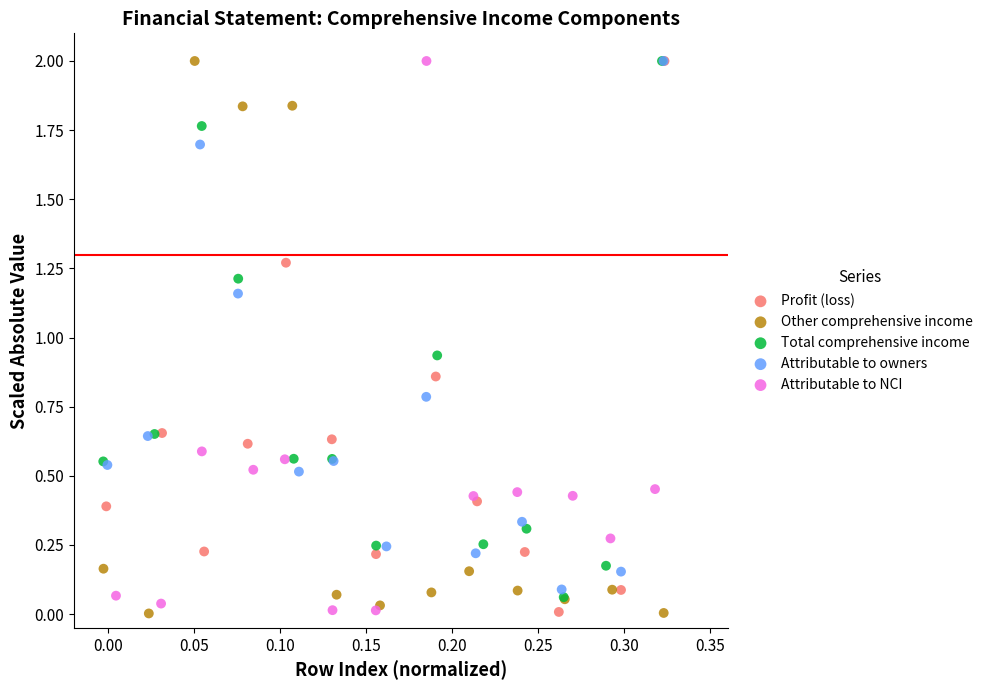

What are all the series names shown in the legend?

Profit (loss), Other comprehensive income, Total comprehensive income, Attributable to owners, Attributable to NCI